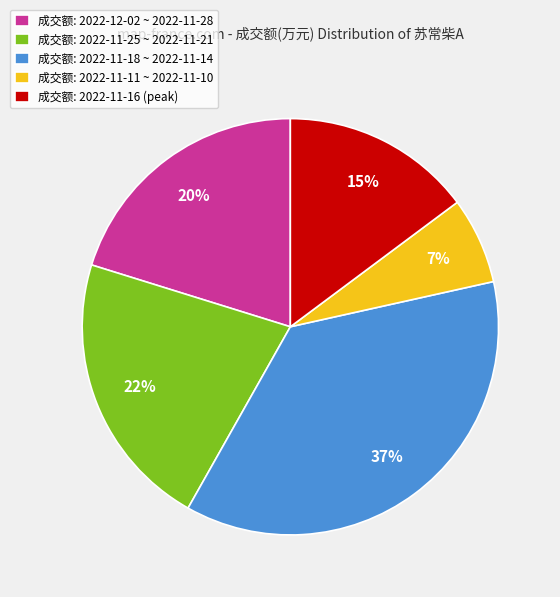

The 成交额: 2022-11-25 ~ 2022-11-21 slice represents 35% of the pie. True or false?

False